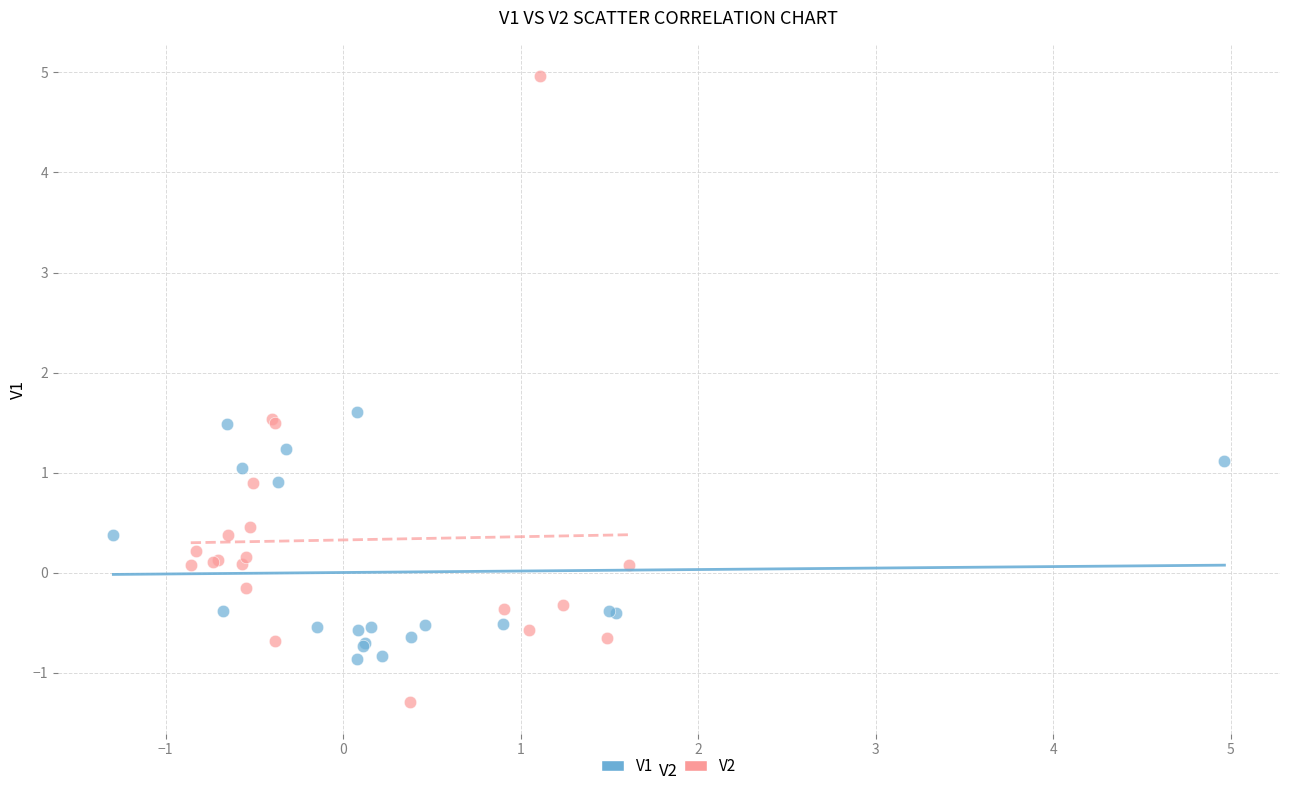

Which series has the largest Y range (max minus min)?

V2